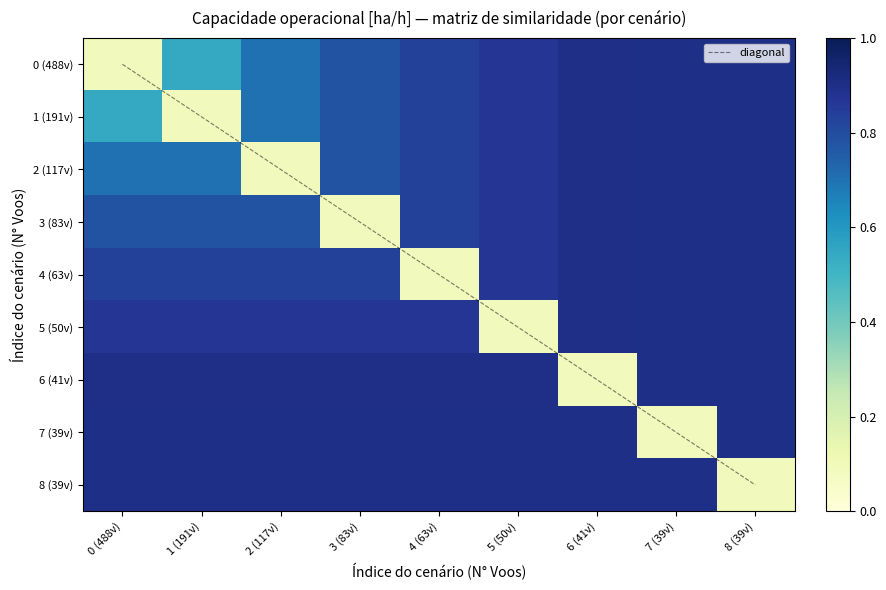

Which series has the largest total across all categories?

diagonal